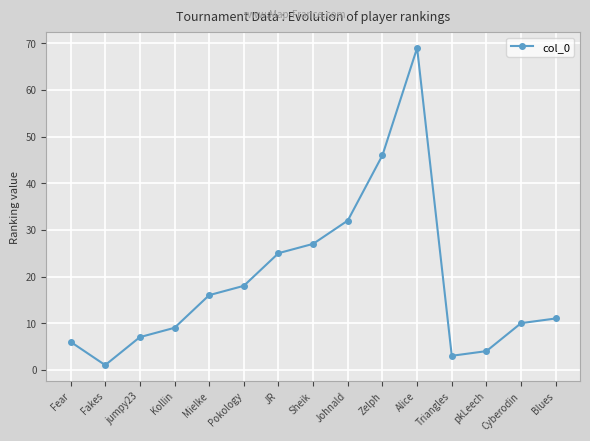

Is this an area chart (filled region under the line)?

No